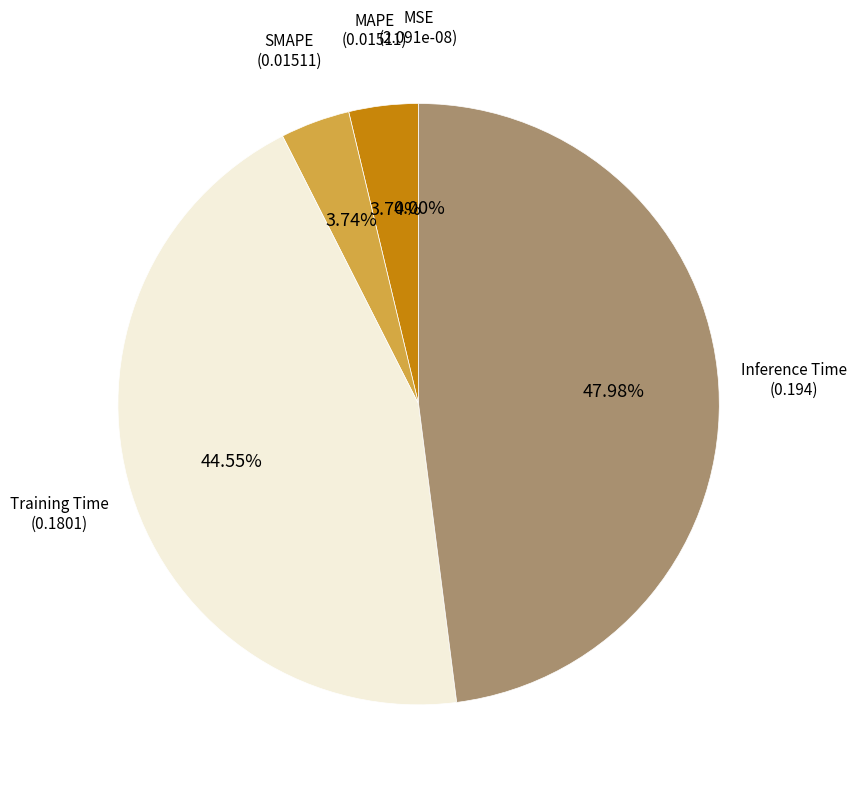

Is there a majority slice in this chart?

No